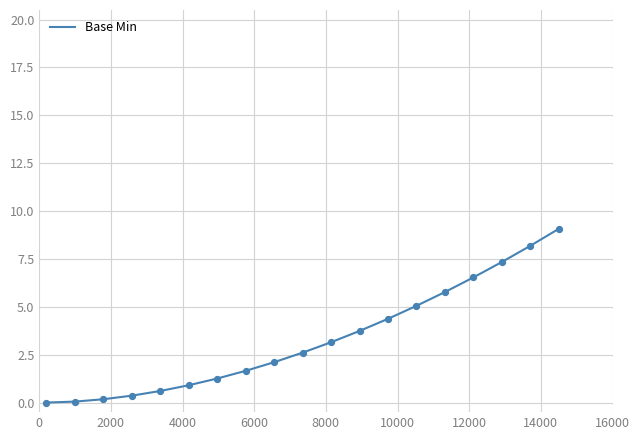

What is the maximum value shown in the chart?

9.1